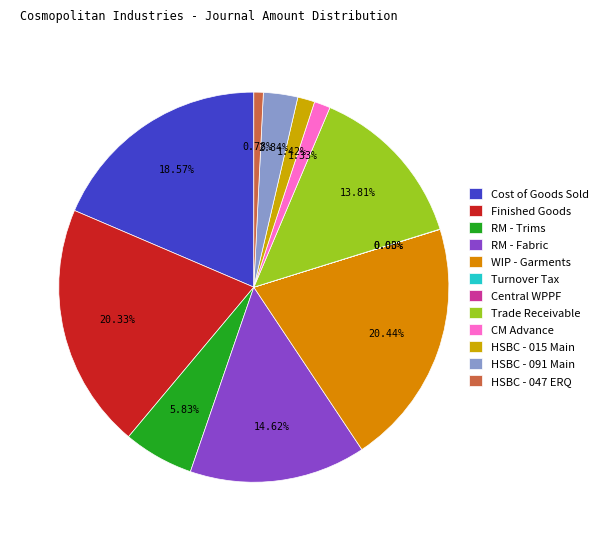

Is there any slice that represents more than half of the pie?

No